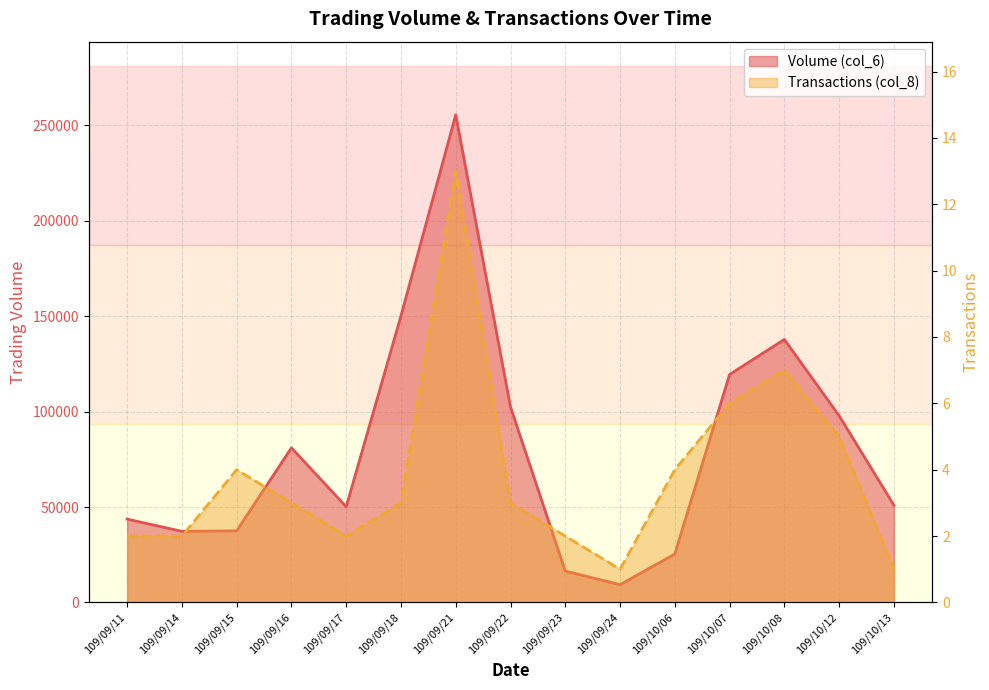

Which has a higher value, 109/09/24 or 109/09/21?

109/09/21